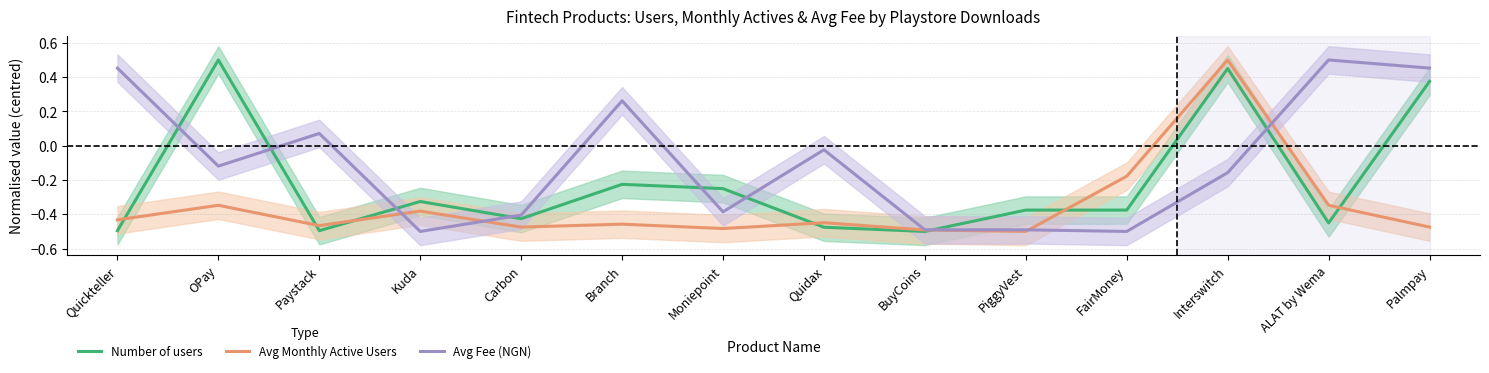

Which label corresponds to the smallest value in the chart?

BuyCoins